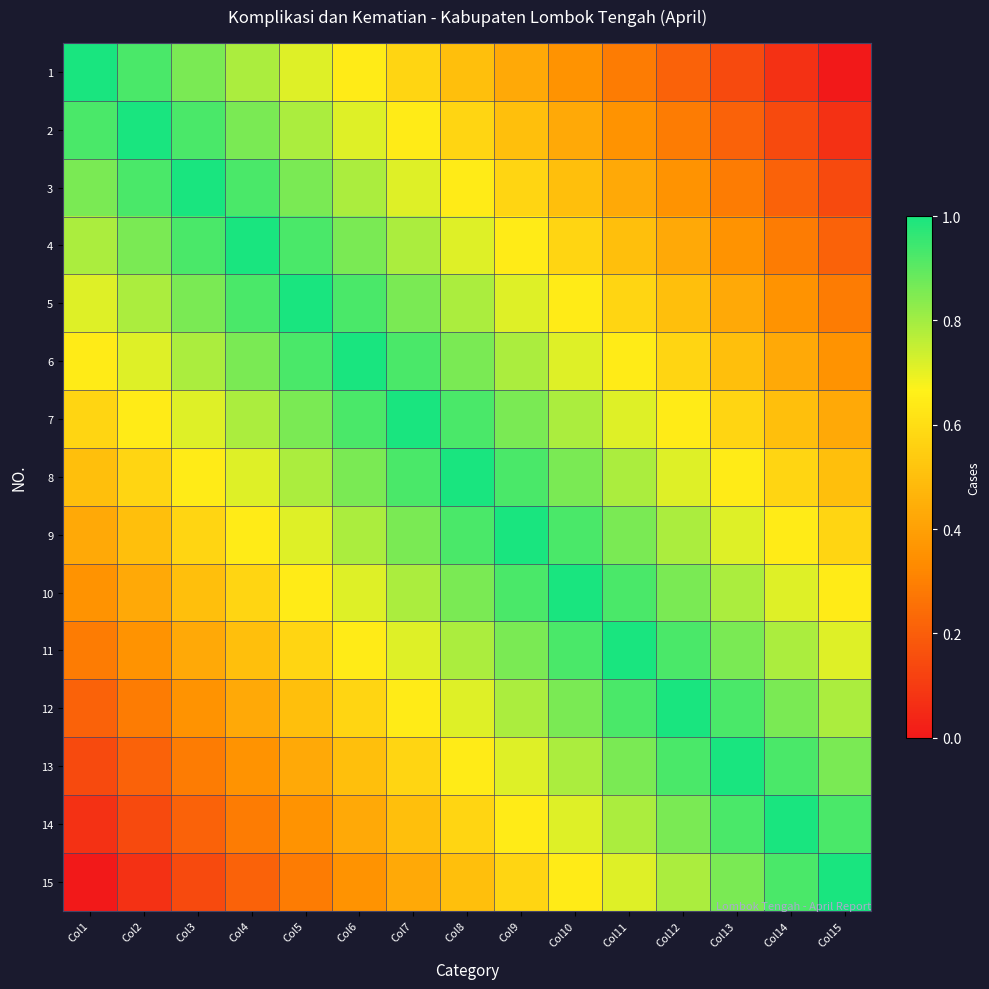

Which label corresponds to the smallest value in the chart?

Col15